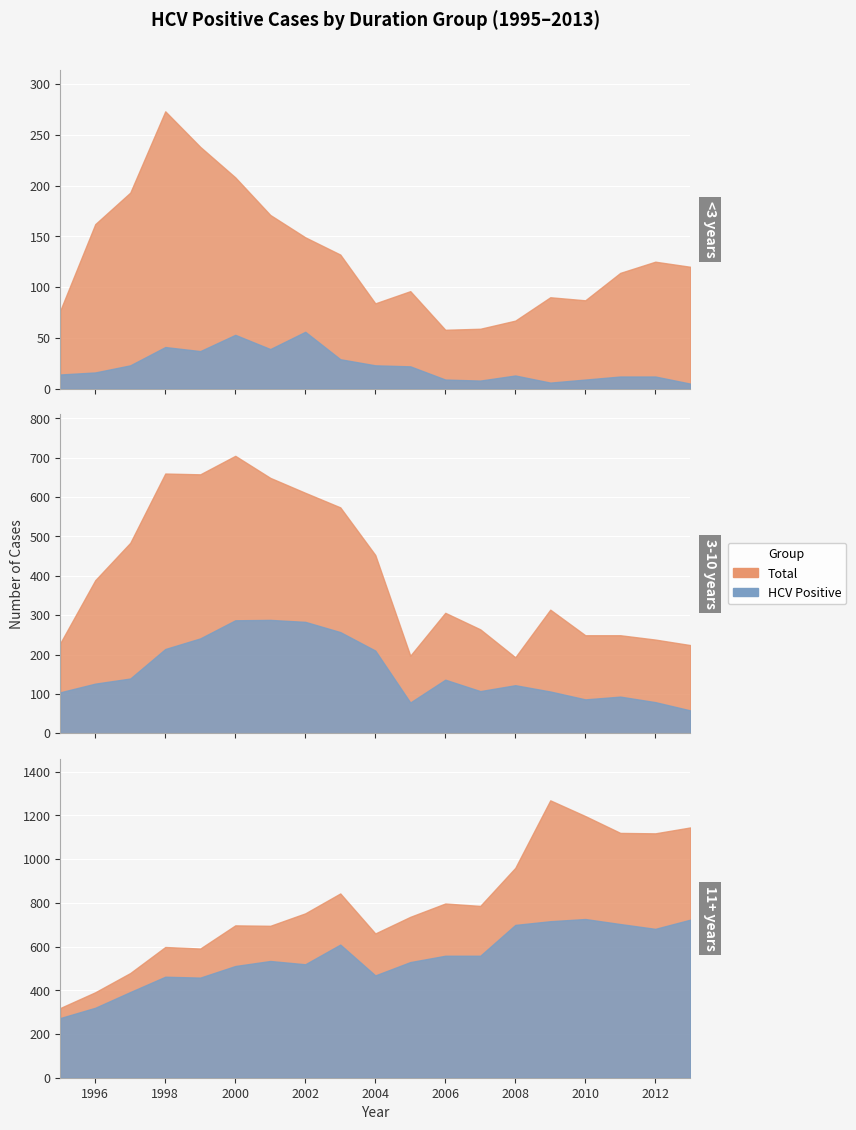

At which label does <3years first exceed 120?

1996